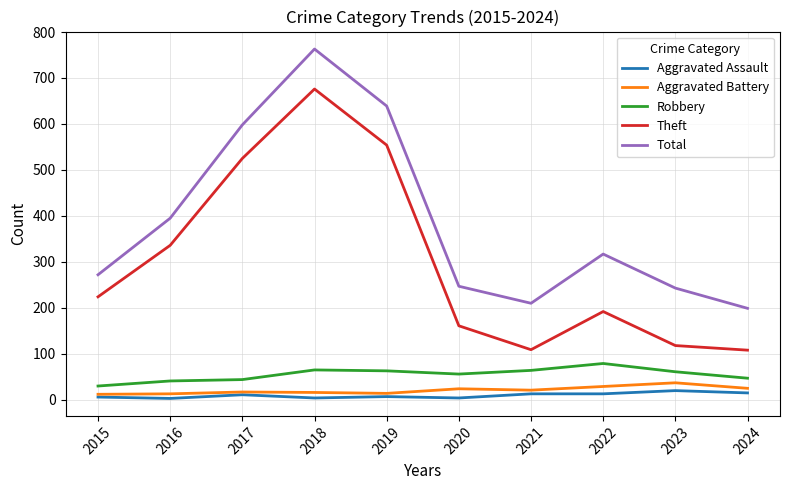

At which label is Total closest to 481?

2016